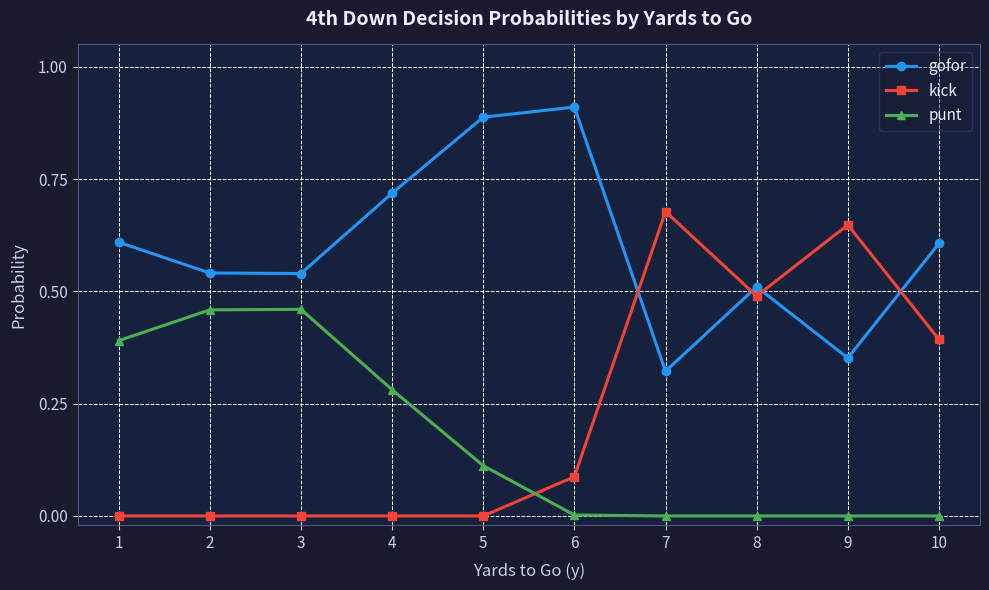

Rank the series at 5 from highest to lowest value.

gofor, punt, kick